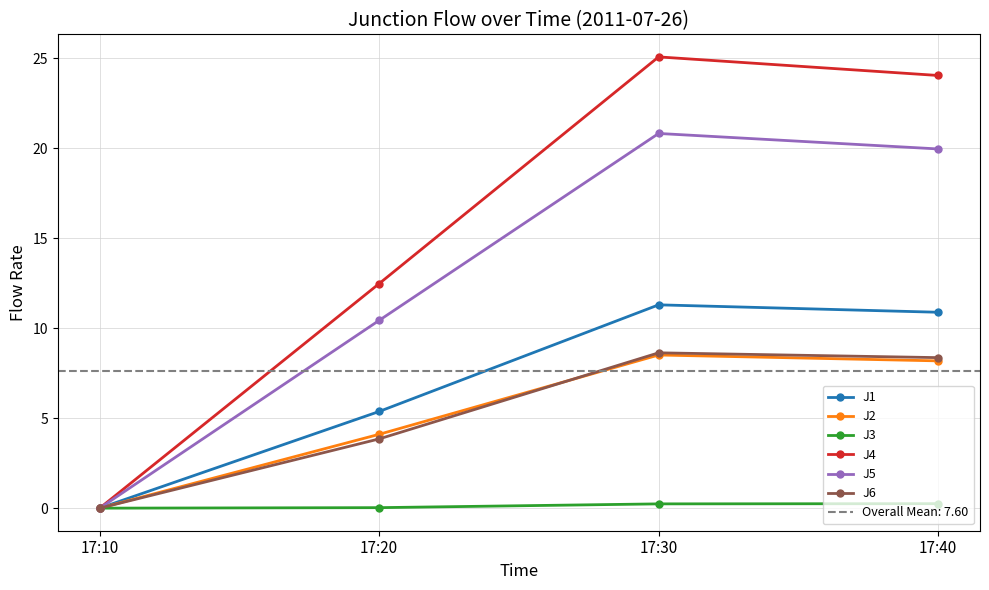

Is this an area chart (filled region under the line)?

No